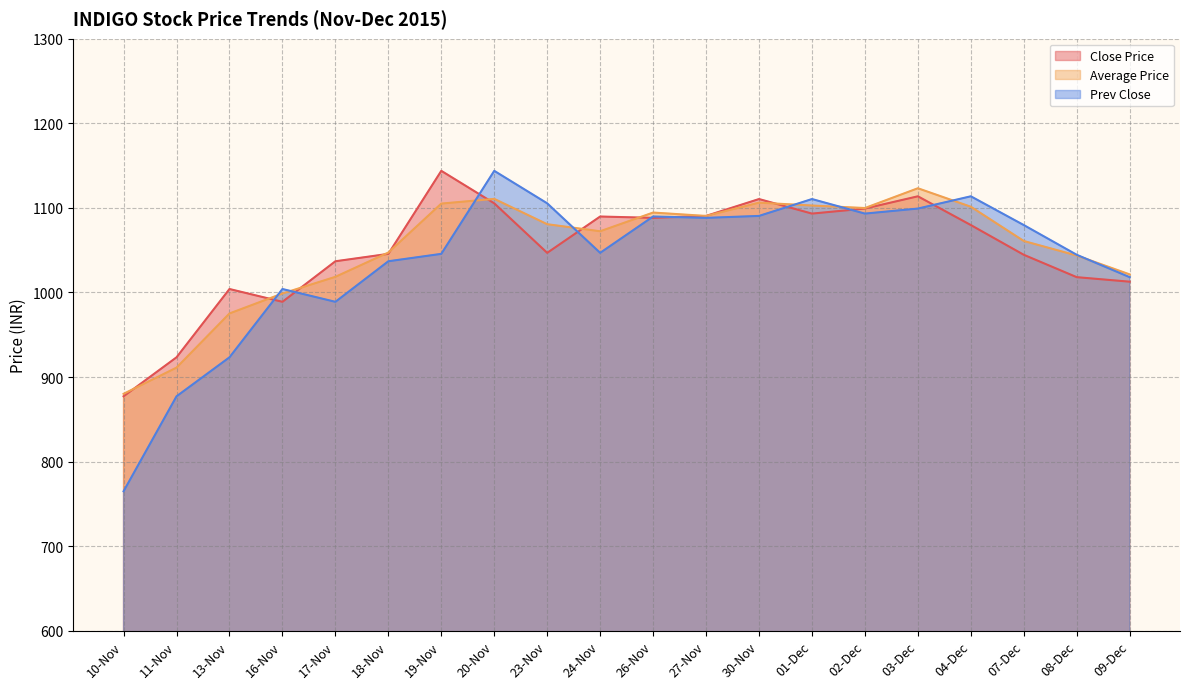

Between which two adjacent categories do Close Price and Average Price first intersect?

10-Nov and 11-Nov